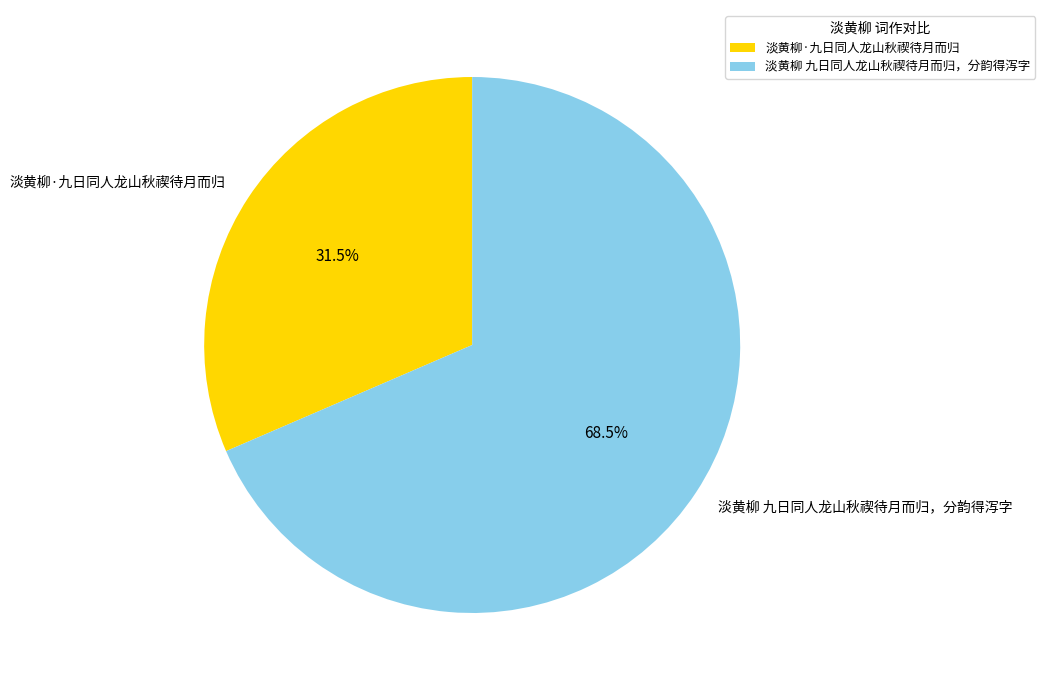

Which slice represents more than half of the pie?

淡黄柳 九日同人龙山秋禊待月而归，分韵得泻字